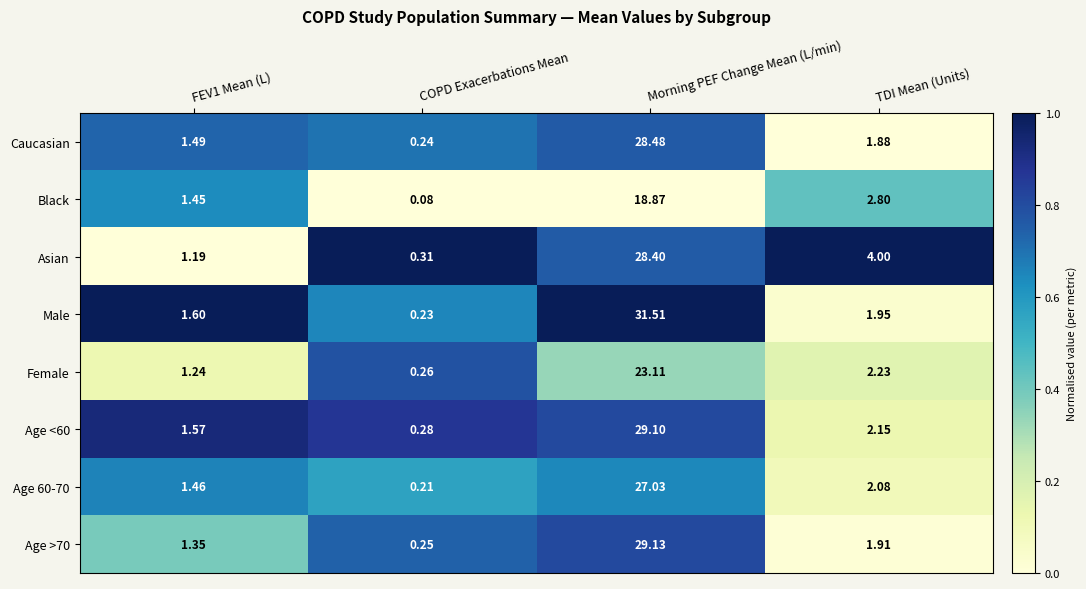

Rank the series by their maximum value, from highest to lowest.

Male, Age >70, Age <60, Caucasian, Asian, Age 60-70, Female, Black